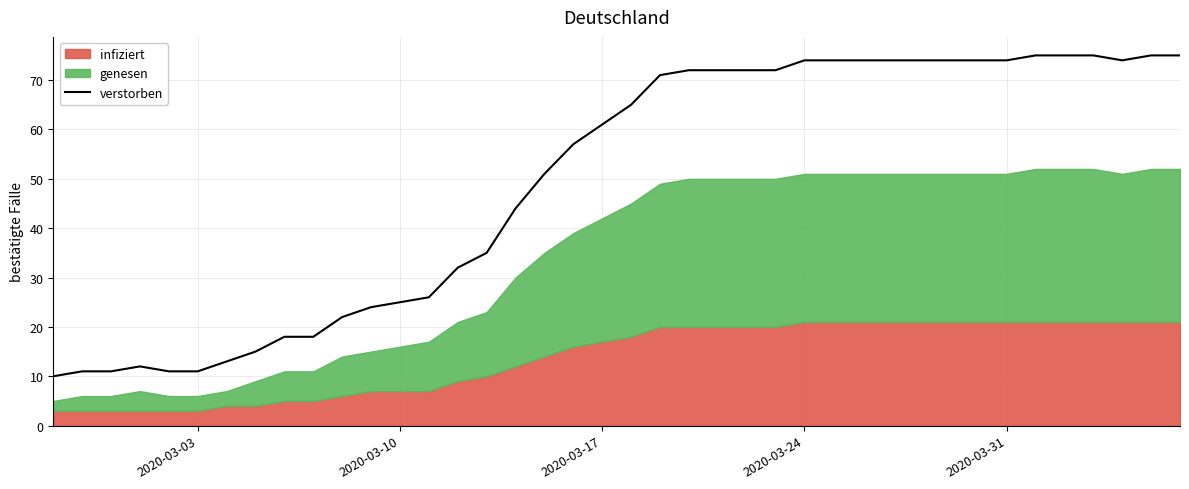

Does the chart have visible grid lines?

Yes